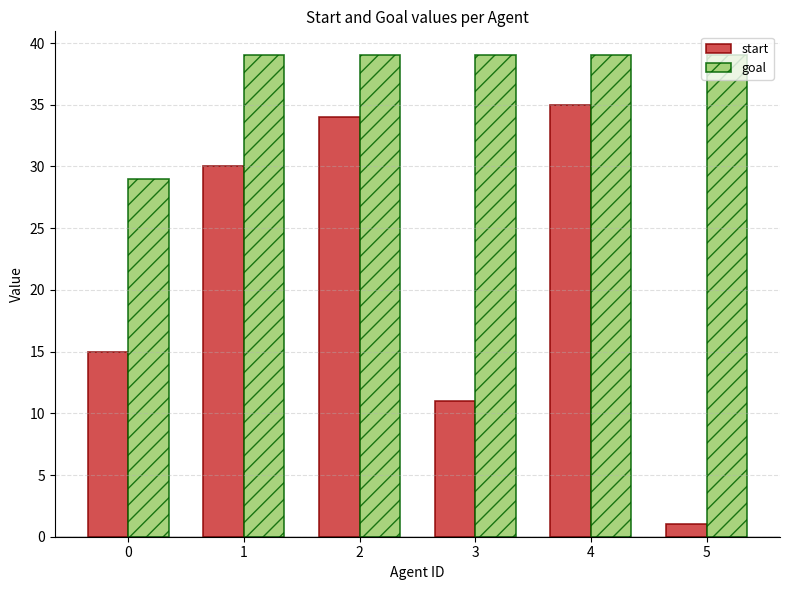

How many groups of bars are there?

6